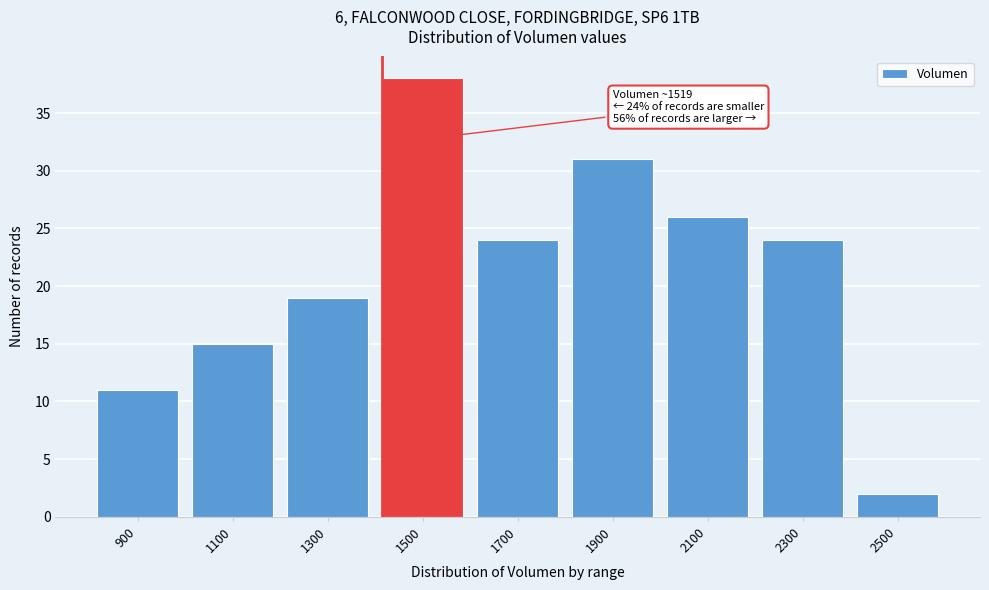

Reading left to right, extract all data points from this chart.

11	15	19	38	24	31	26	24	2